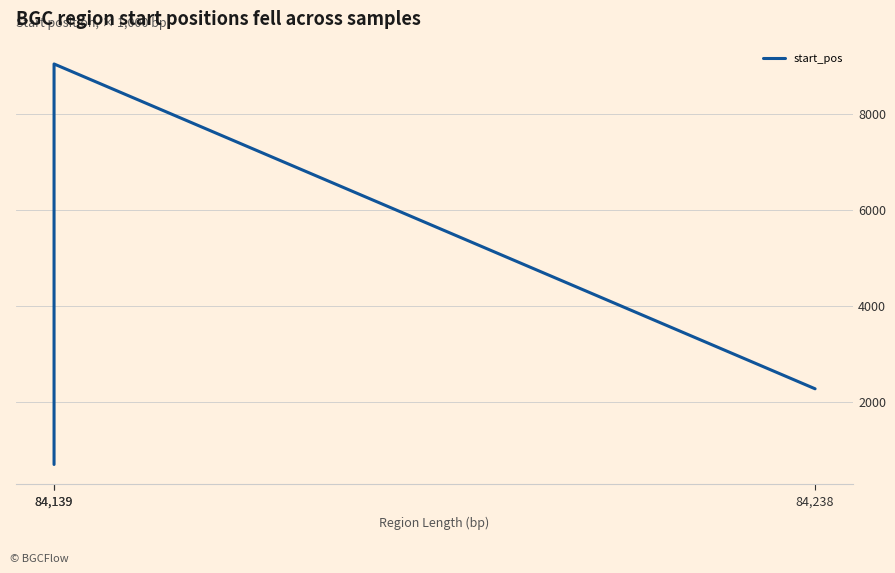

How many lines are shown in the chart?

1